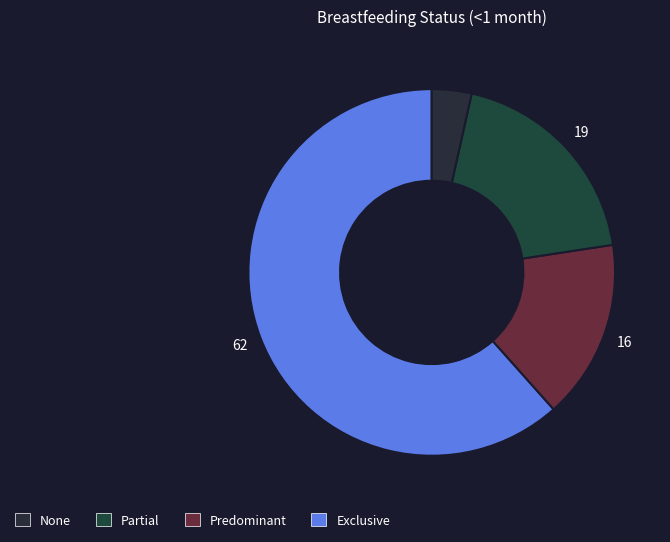

How many segments does this pie chart have?

4